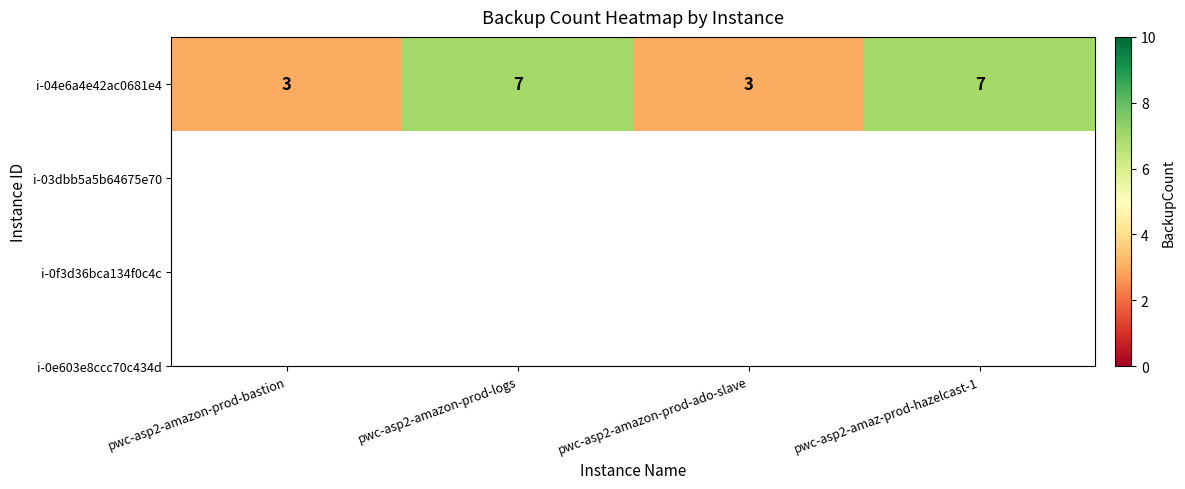

Reading left to right, list all the values displayed in this chart.

3	7	3	7